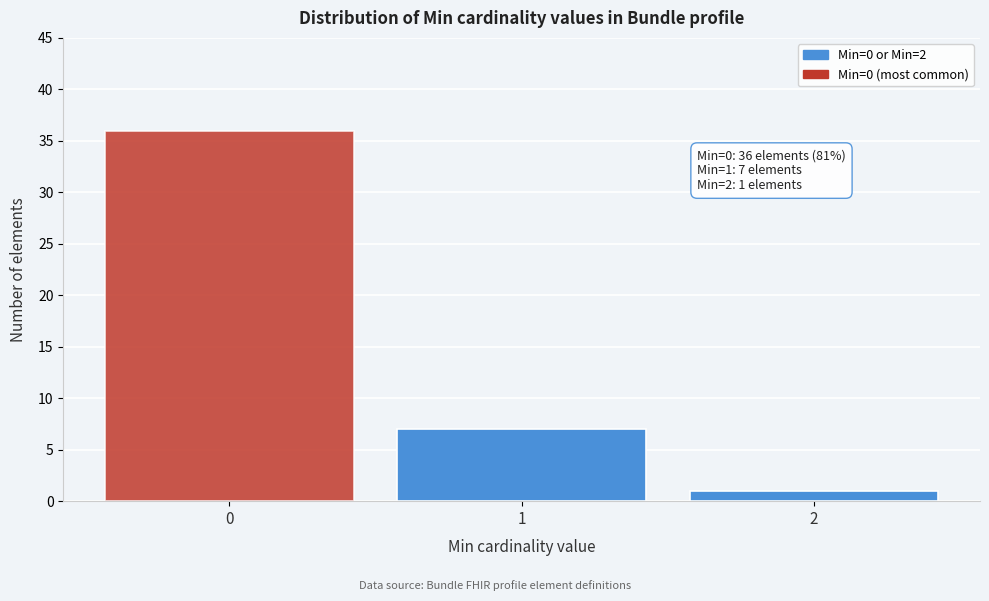

Reading left to right, extract all data points from this chart.

0=36	1=7	2=1